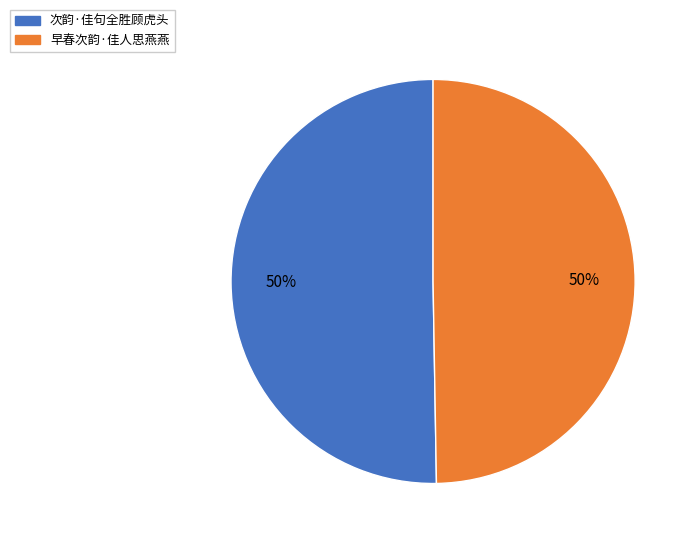

The 次韵·佳句全胜顾虎头 slice represents 58% of the pie. True or false?

False